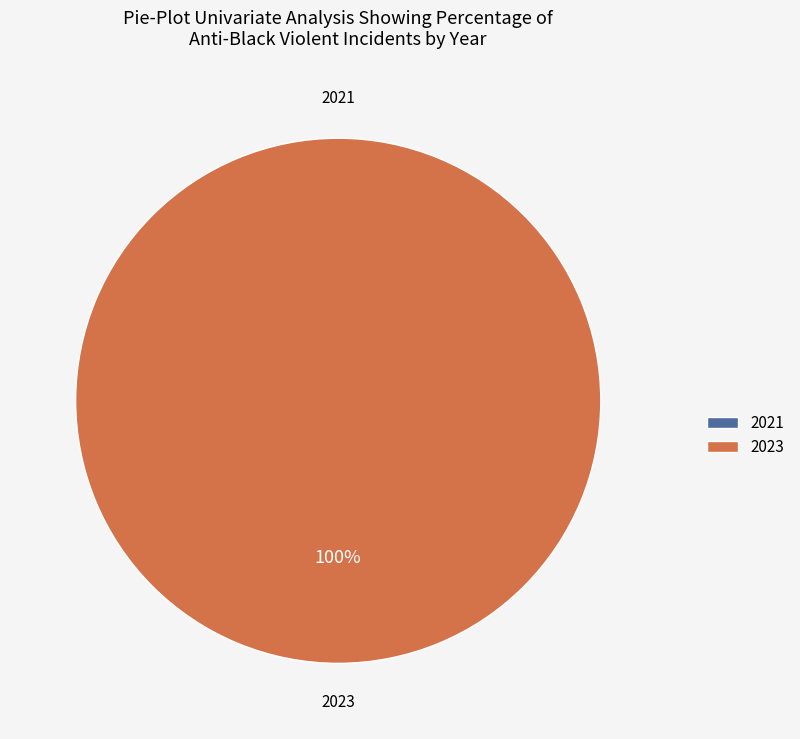

Does 2023 account for over 50% of the chart?

Yes